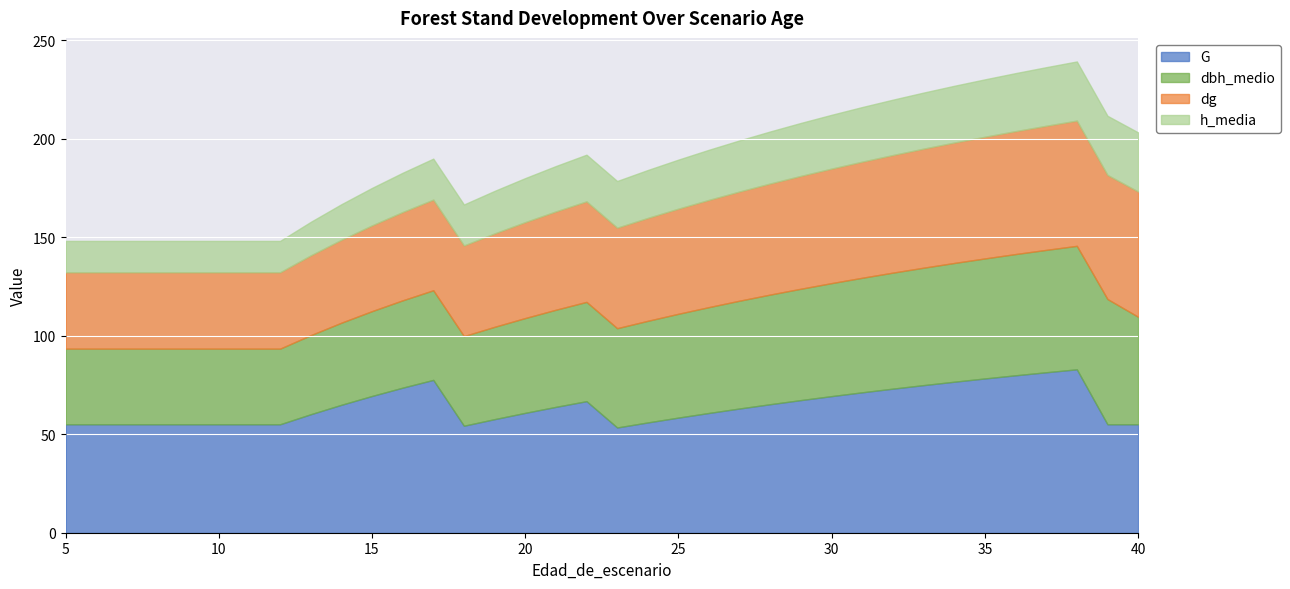

Which series has the largest total across all categories?

G